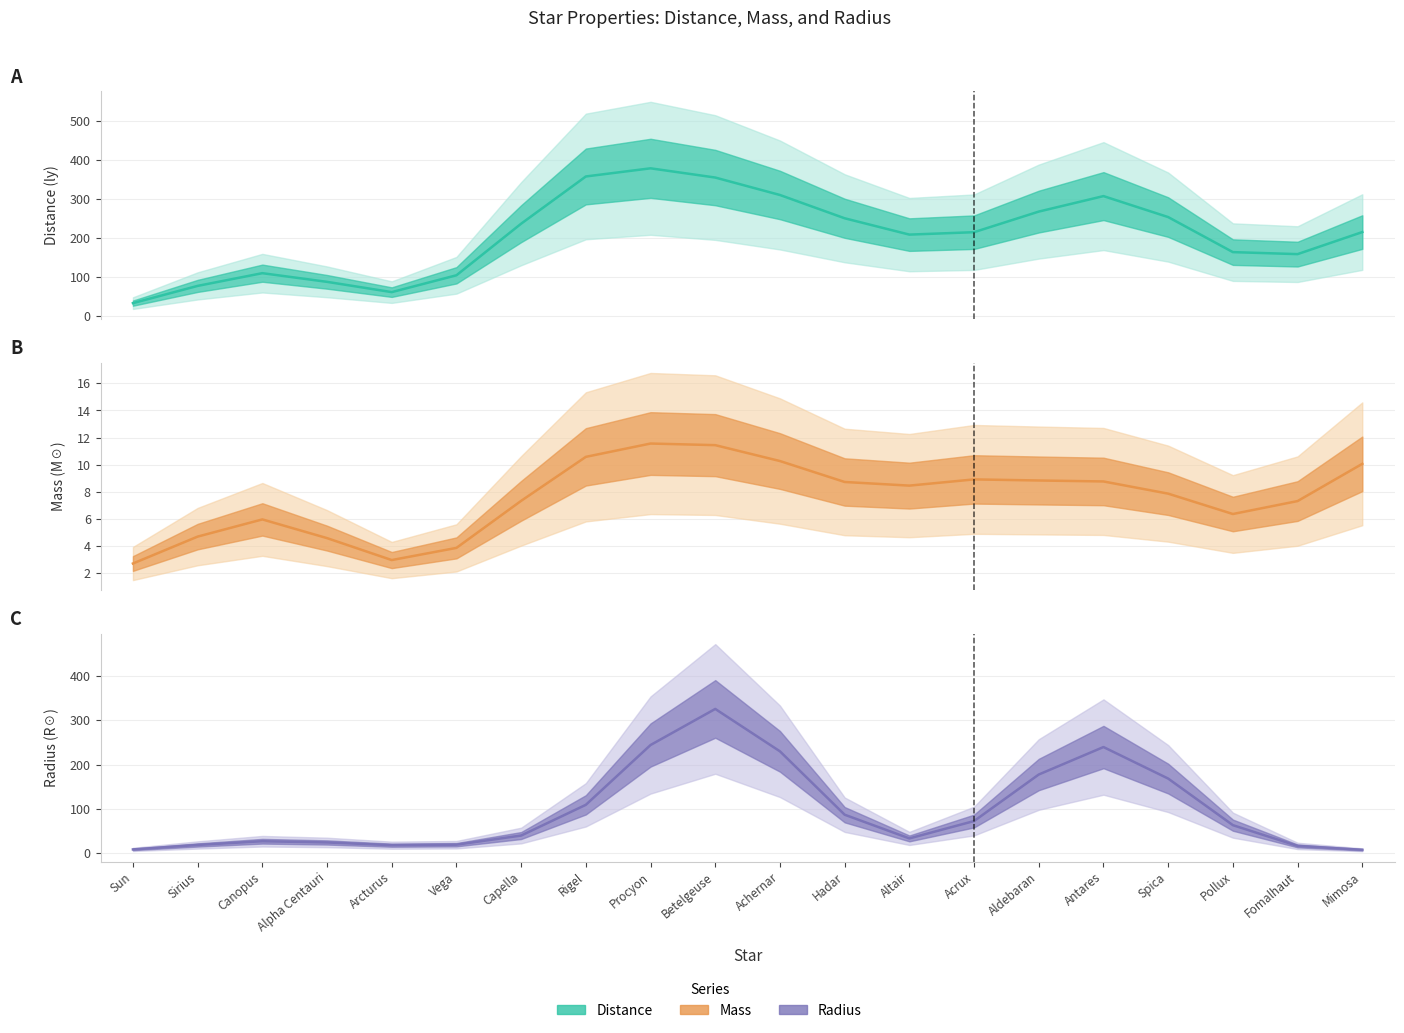

The Radius series shows 86.6 at Hadar. True or false?

True